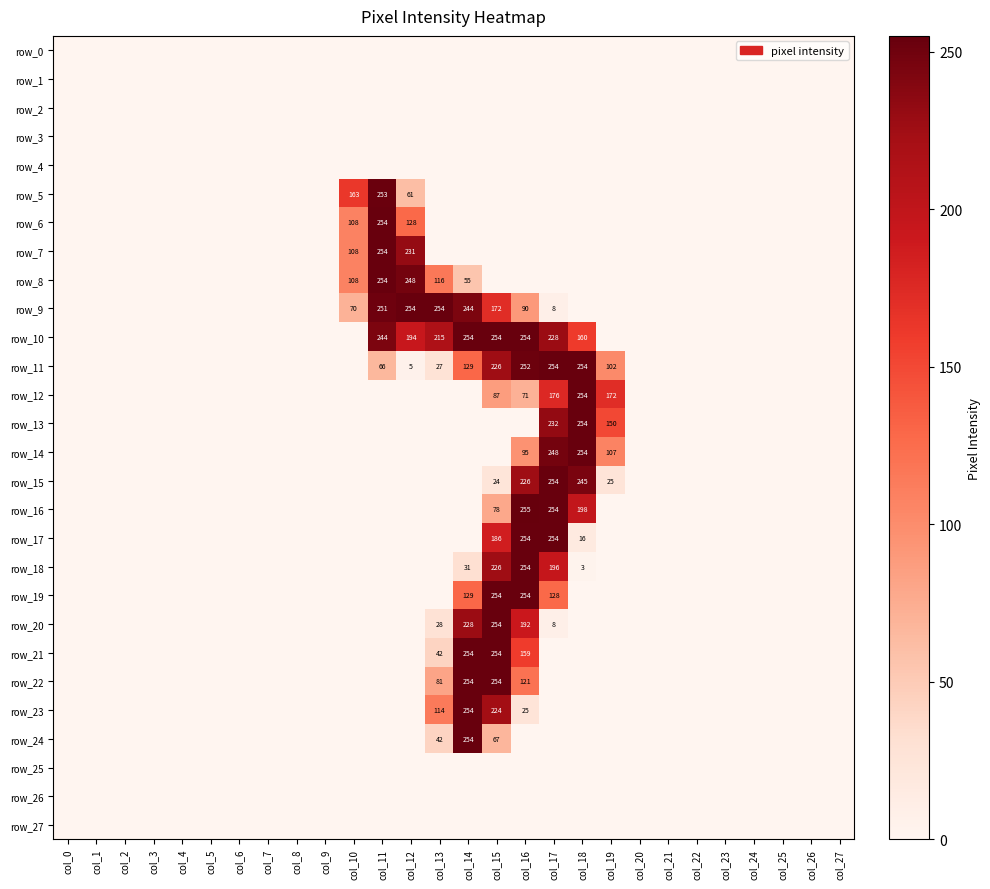

The value of row_21 at col_25 is 0. True or false?

True